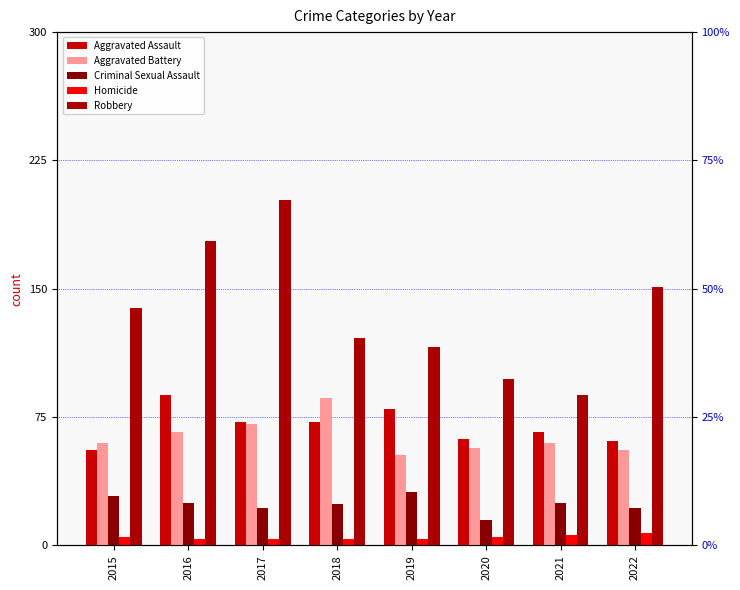

Is it true that Aggravated Battery equals 56 at 2022?

True